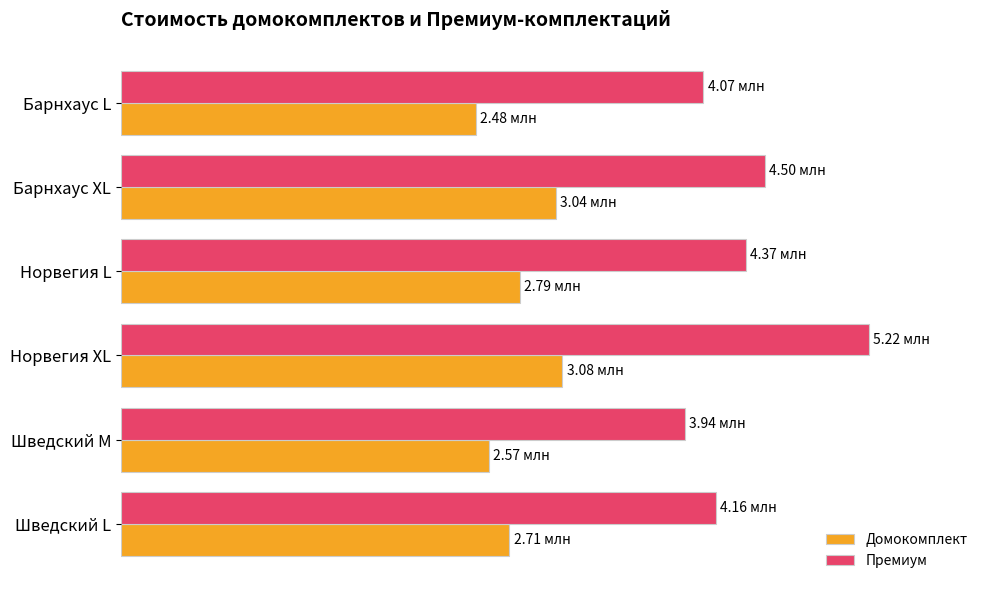

List the series in order of their overall mean, highest first.

Премиум, Домокомплект